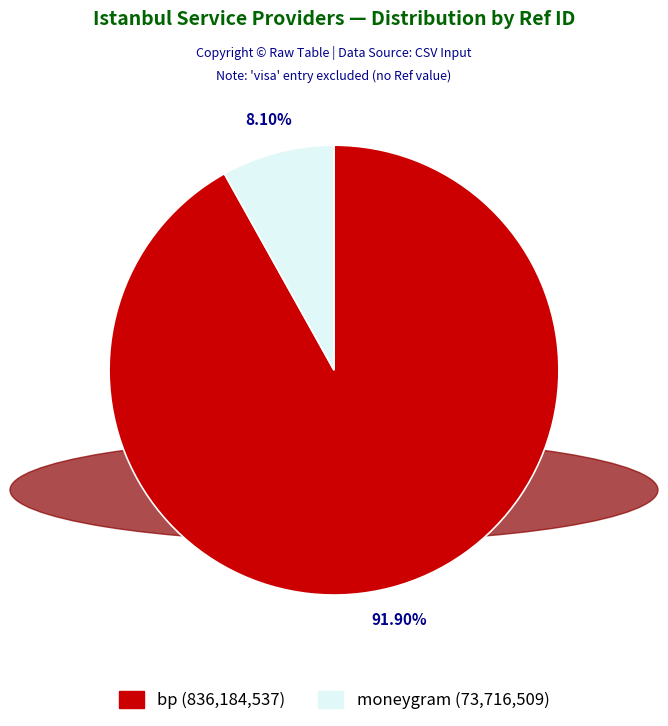

To the nearest percent, what is the difference between the largest and smallest slice percentages?

84%